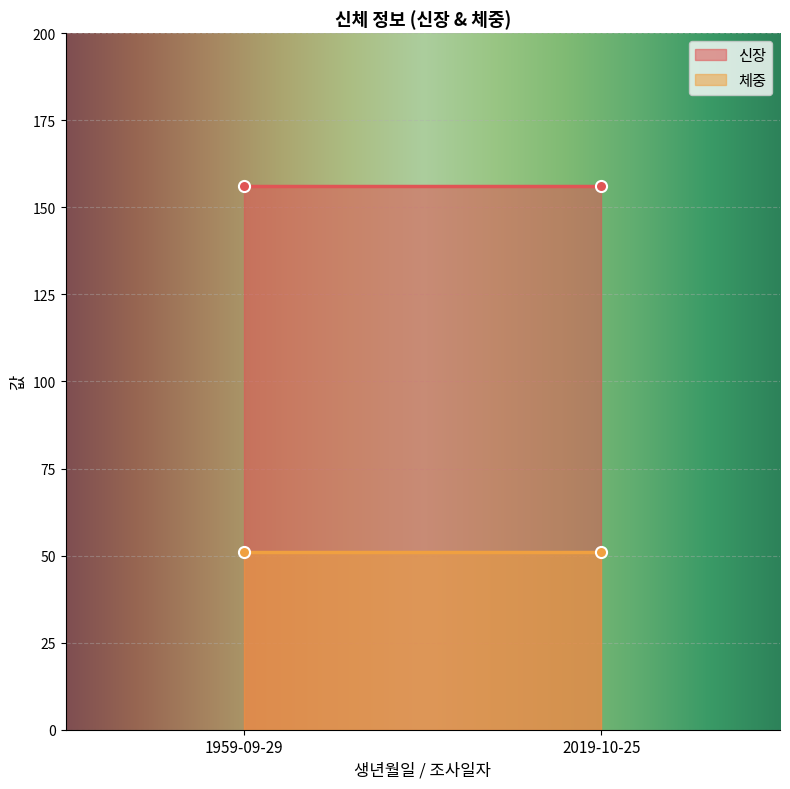

What is the minimum value for 신장?

156